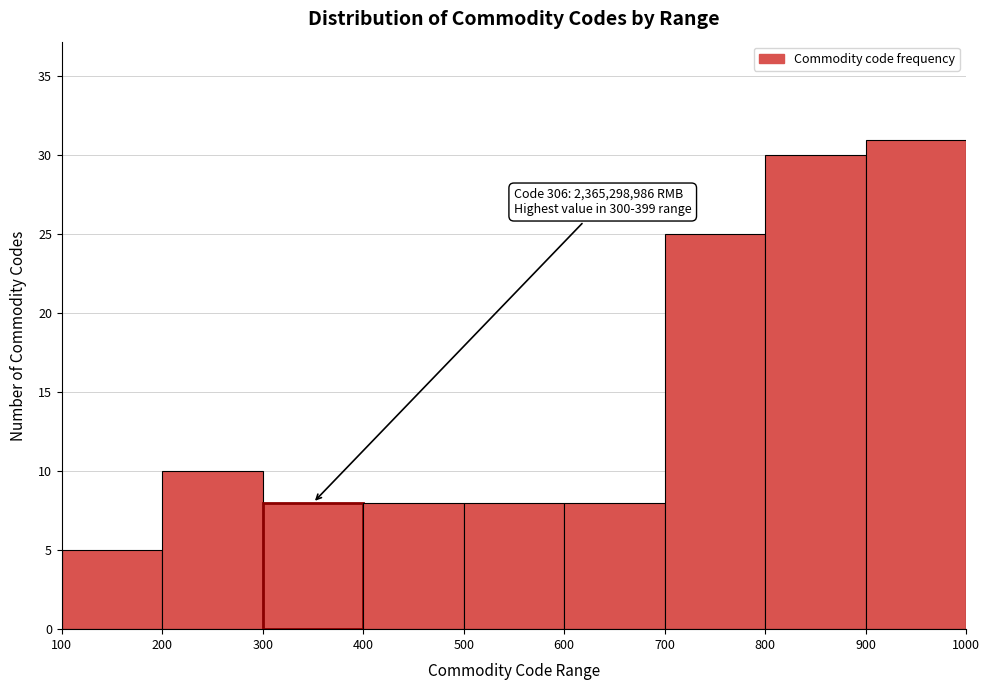

Which range on the x-axis has the tallest bar?

900 to 1000